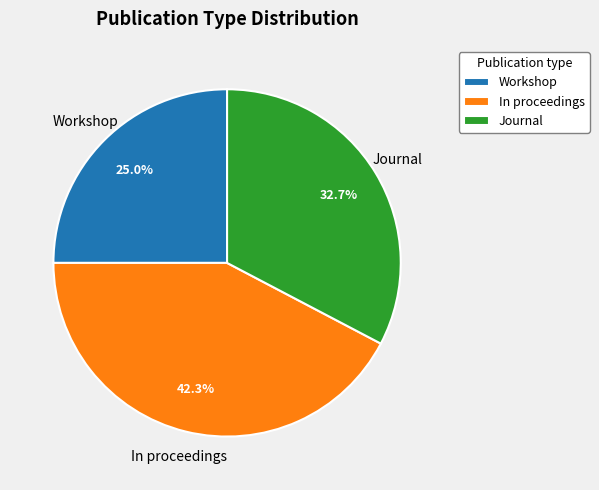

How much of the chart is everything except Workshop?

75.0%